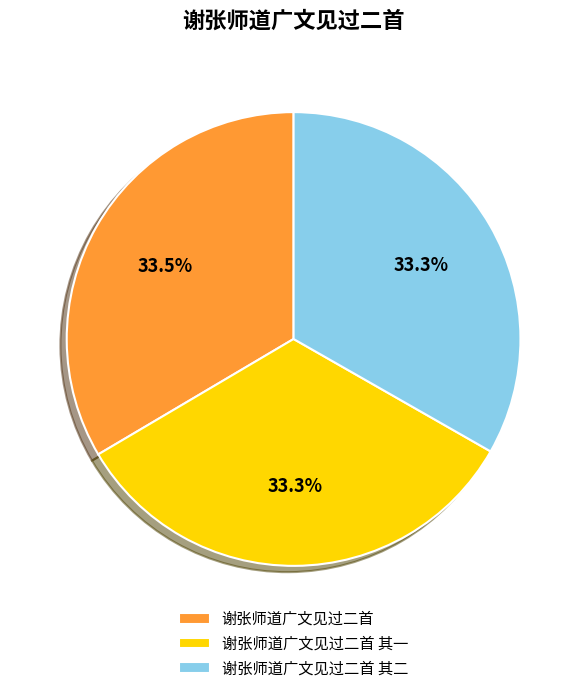

To the nearest percent, what portion does 谢张师道广文见过二首 其一 represent?

33%